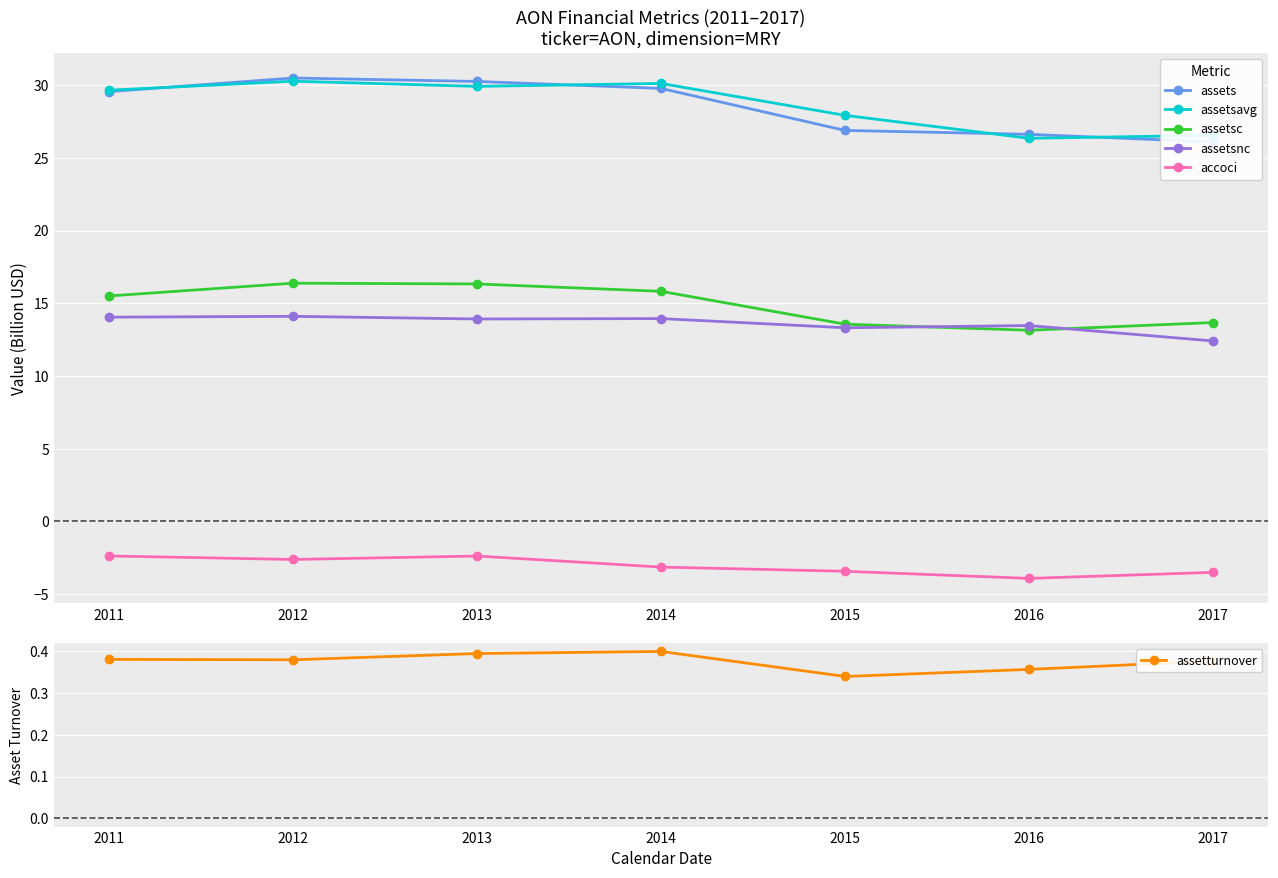

What is the average value of the assetsavg series?

28.7